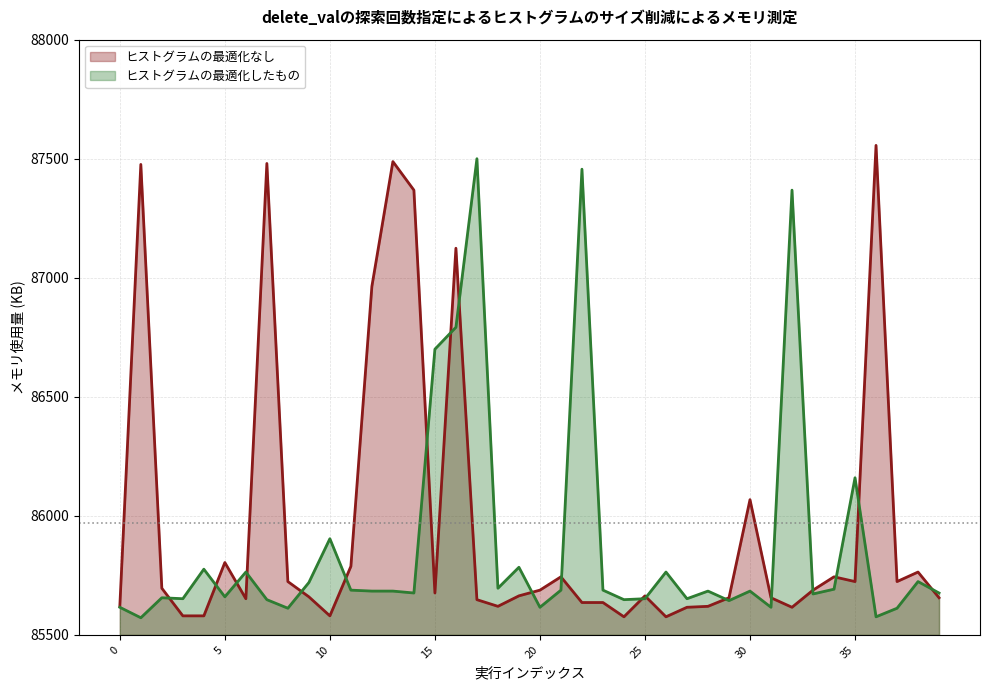

What is the total value across all series at 30?

171752